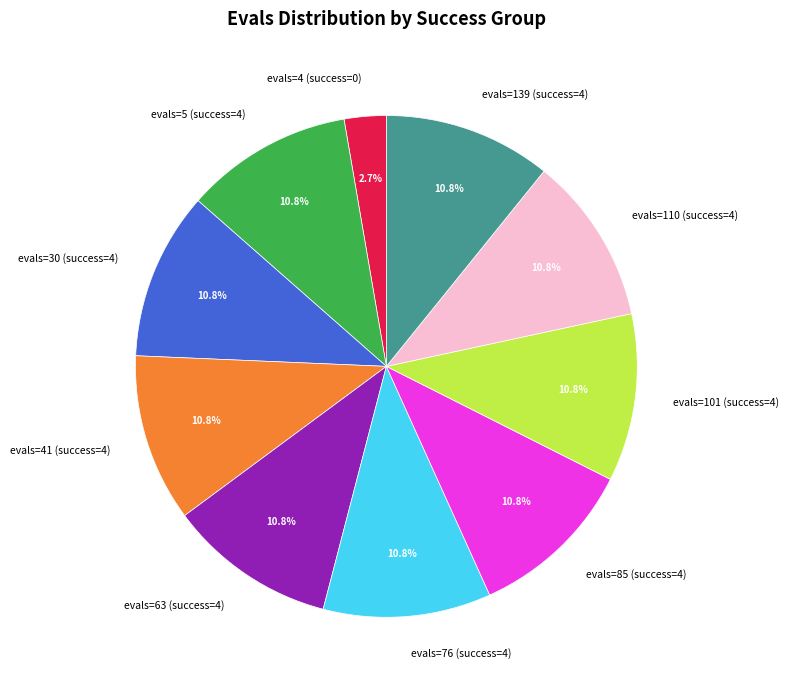

What percentage do evals=30 (success=4) and evals=76 (success=4) together represent?

21.6%